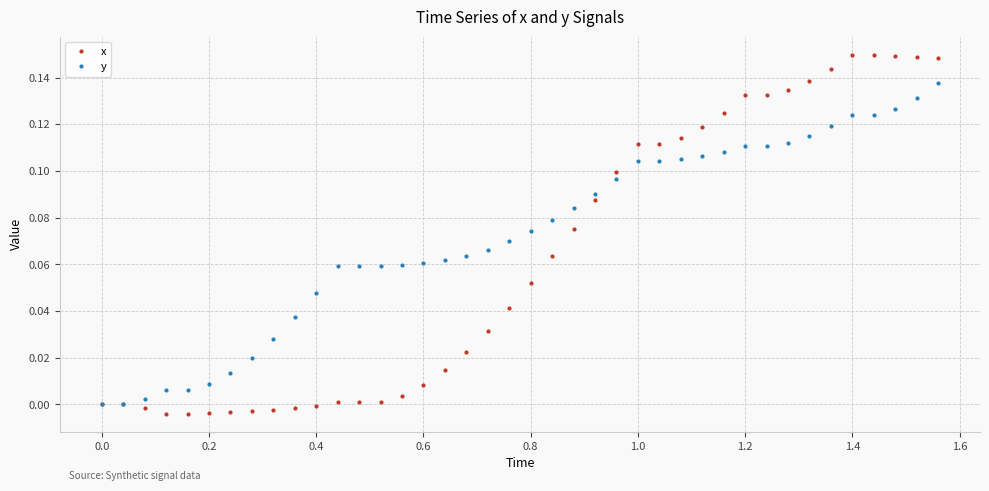

True or false: x and y cross at least once.

True